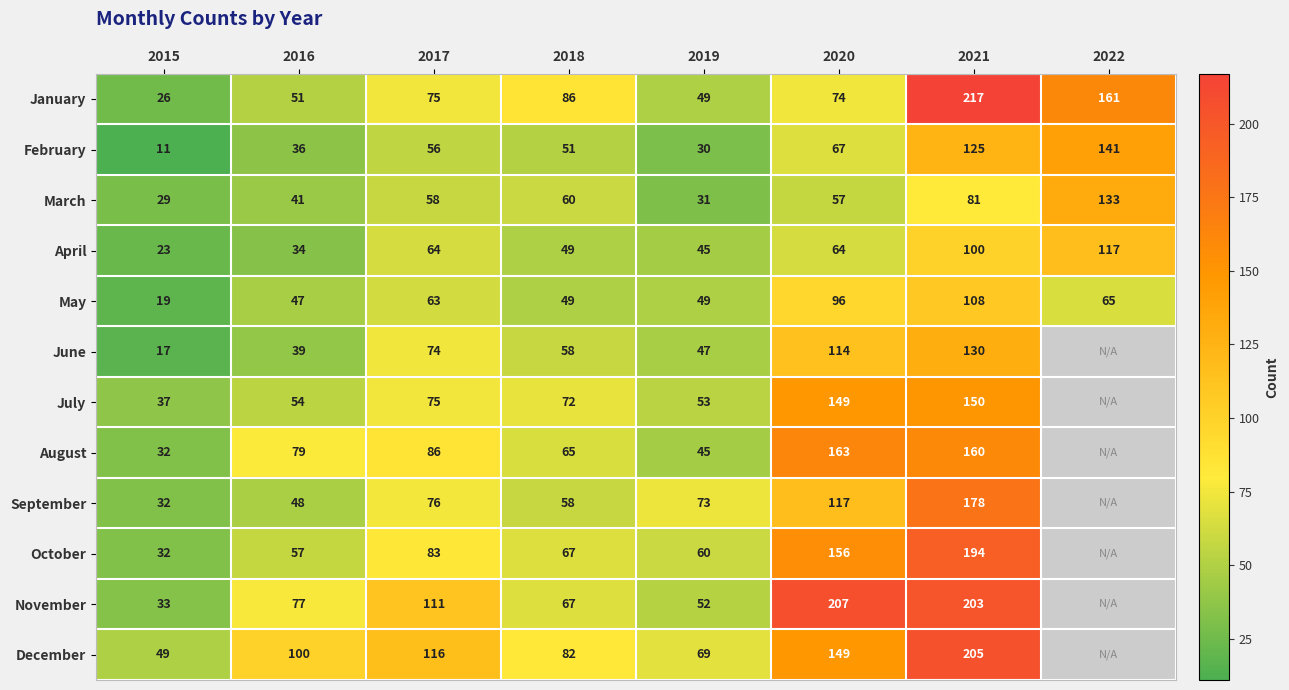

What is the approximate value of May at 2017, to the nearest 10?

60